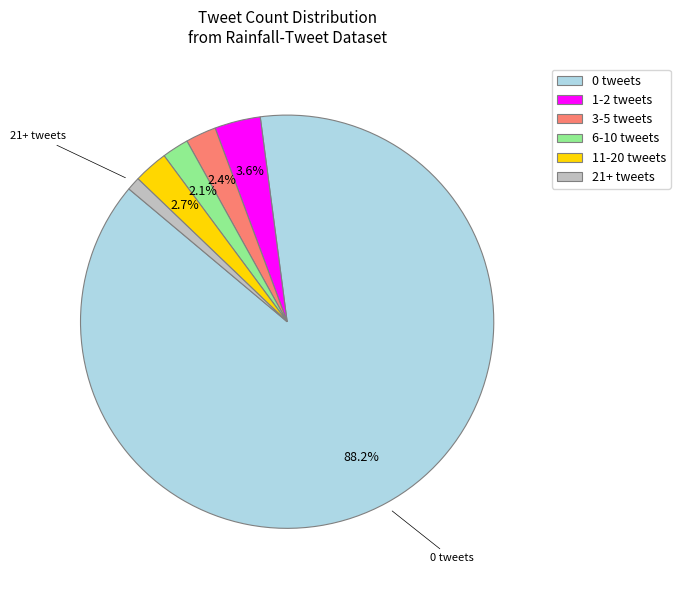

Is there a majority slice in this chart?

Yes